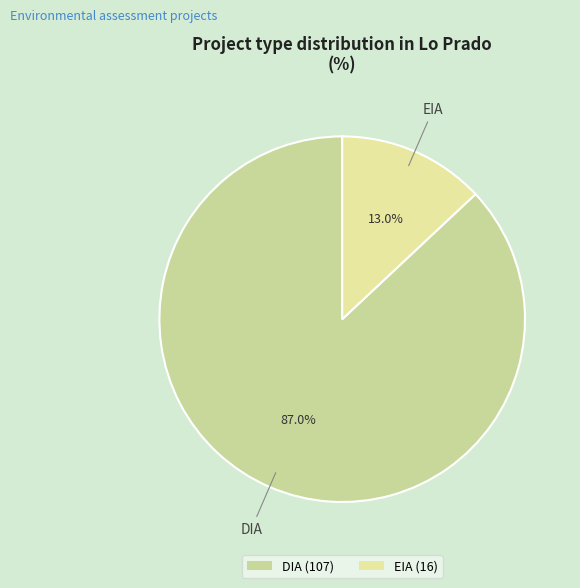

Which has a higher value, EIA or DIA?

DIA